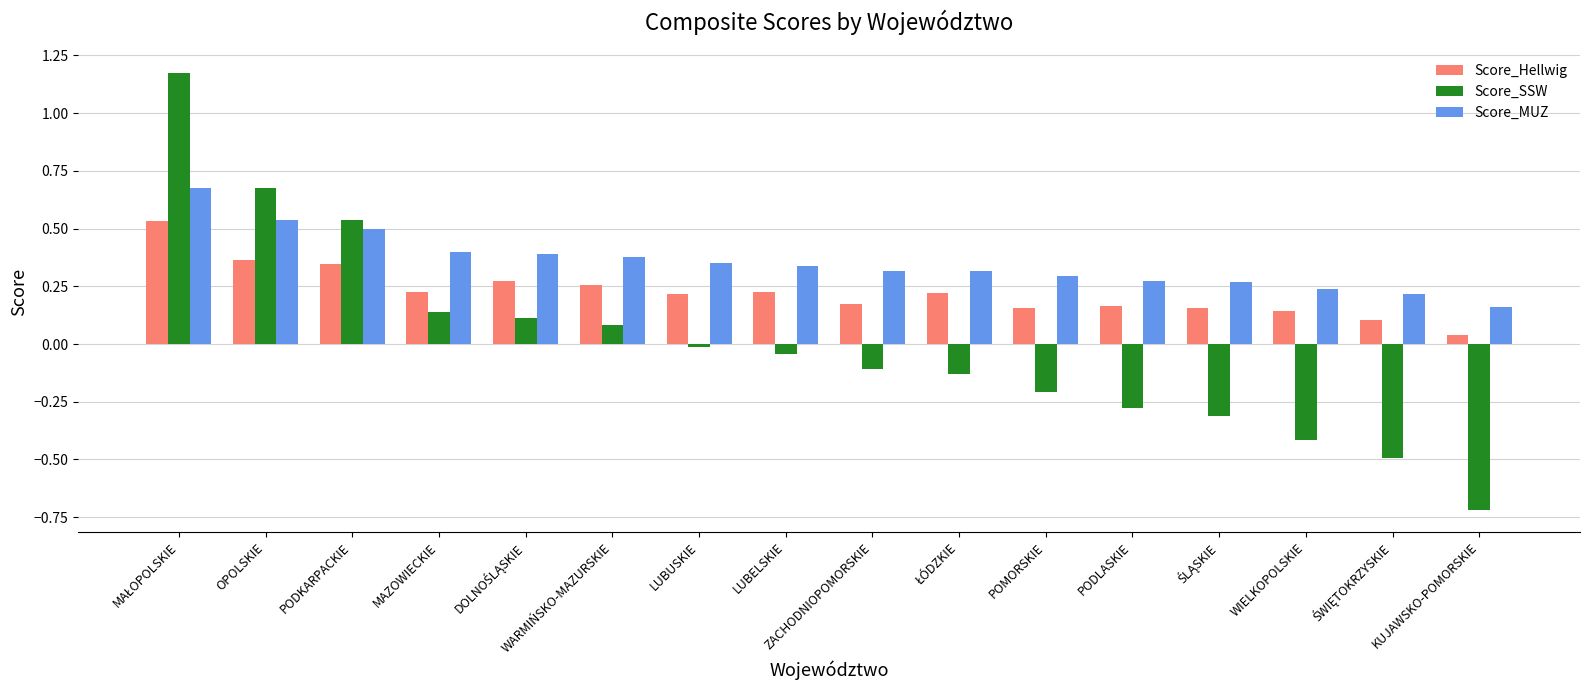

At which label does Score_SSW reach its minimum?

KUJAWSKO-POMORSKIE